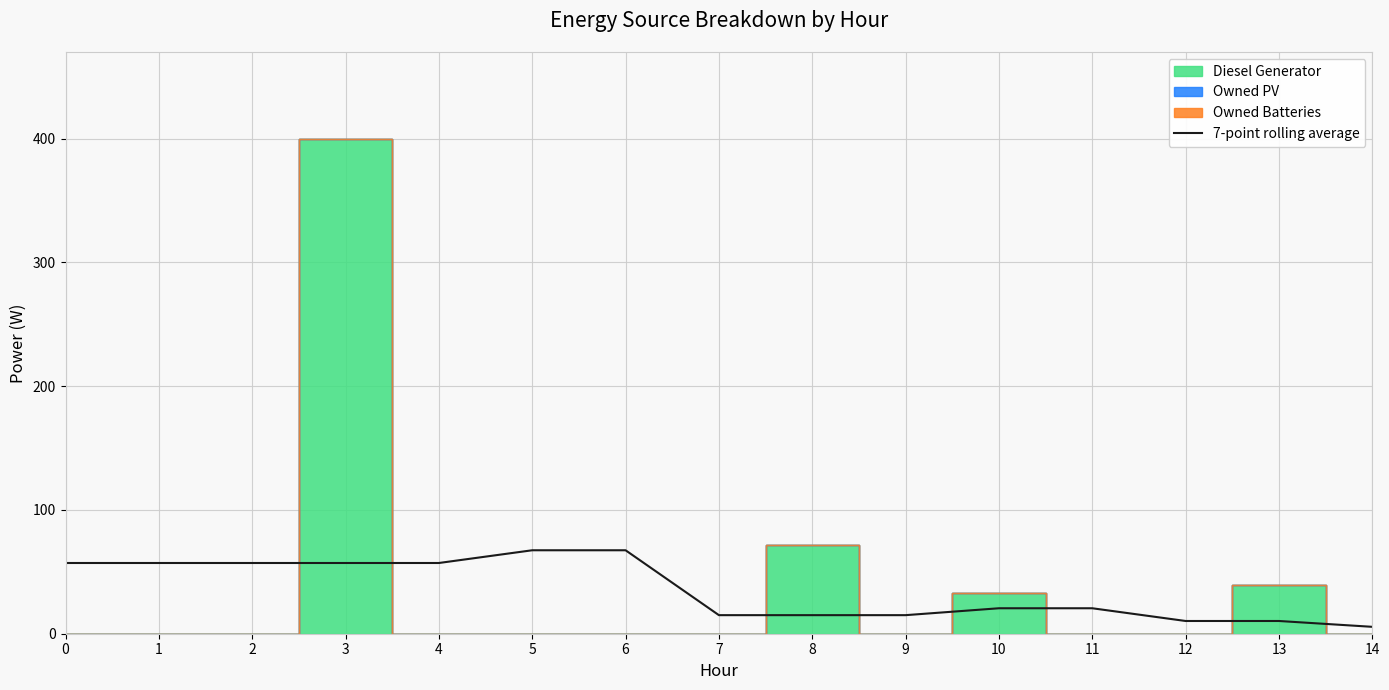

Which category has the lowest value across all series?

14